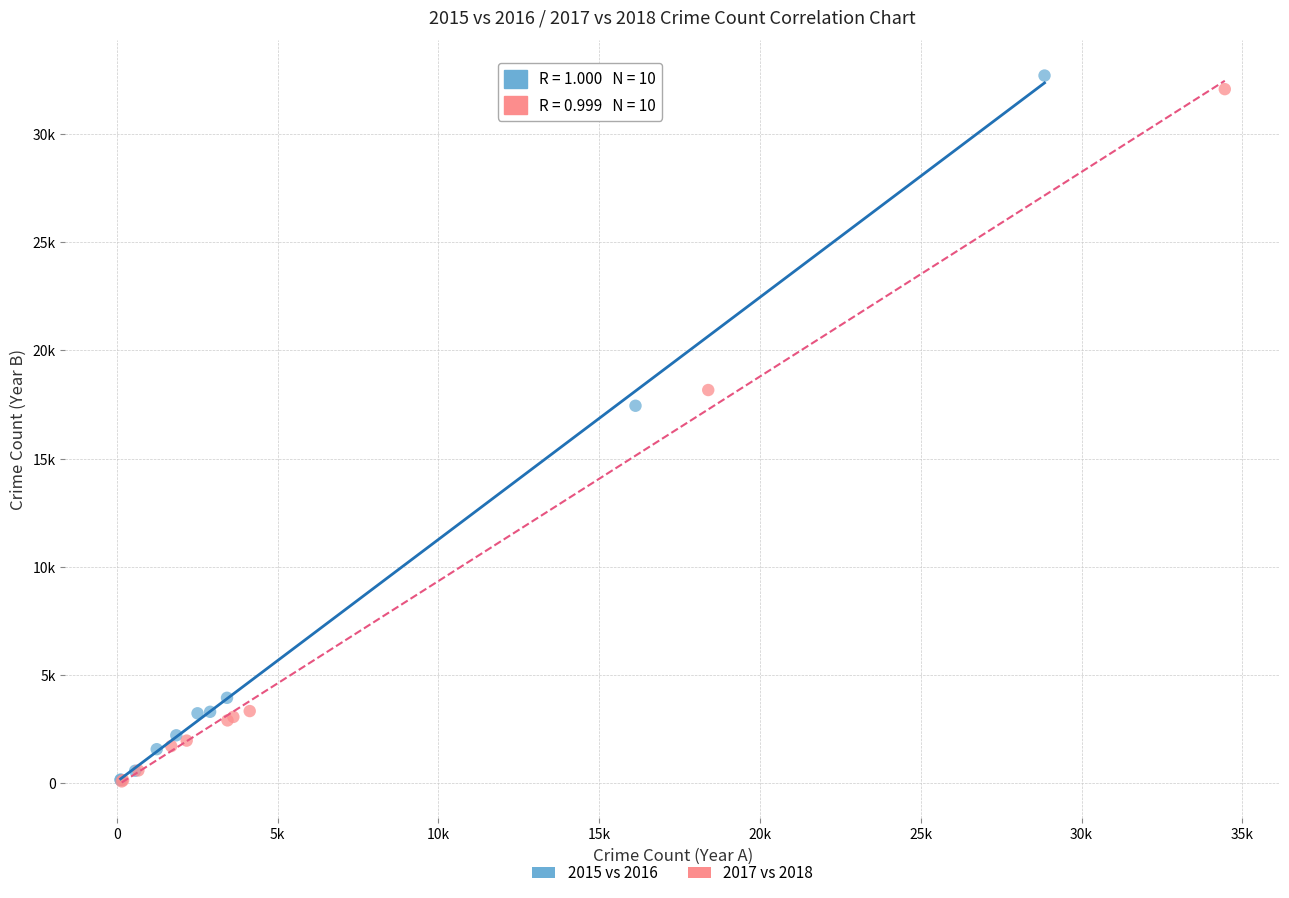

What are all the series names shown in the legend?

2015 vs 2016, 2017 vs 2018